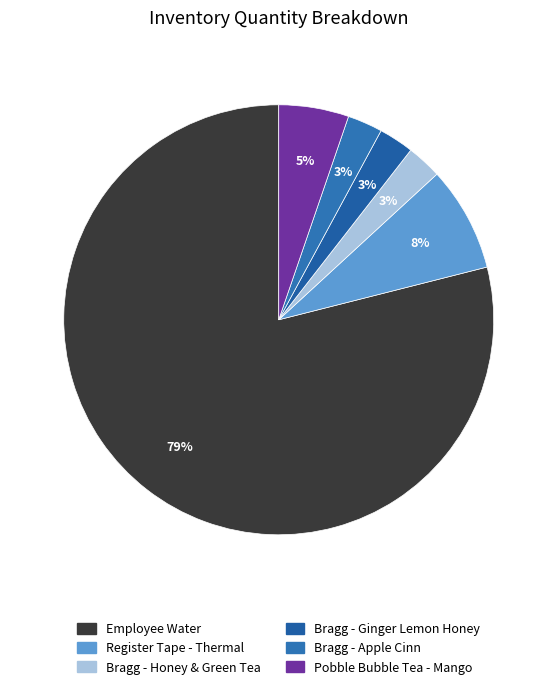

To the nearest percent, what is the difference between the largest and smallest slice percentages?

76%